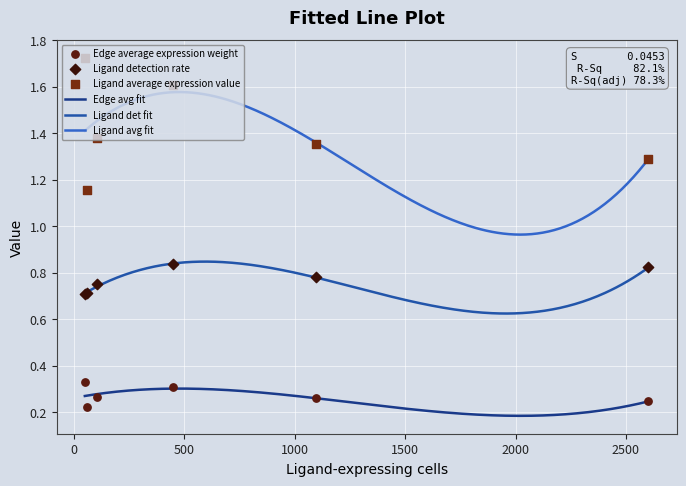

Which series contains the lowest Y value?

Edge average expression weight